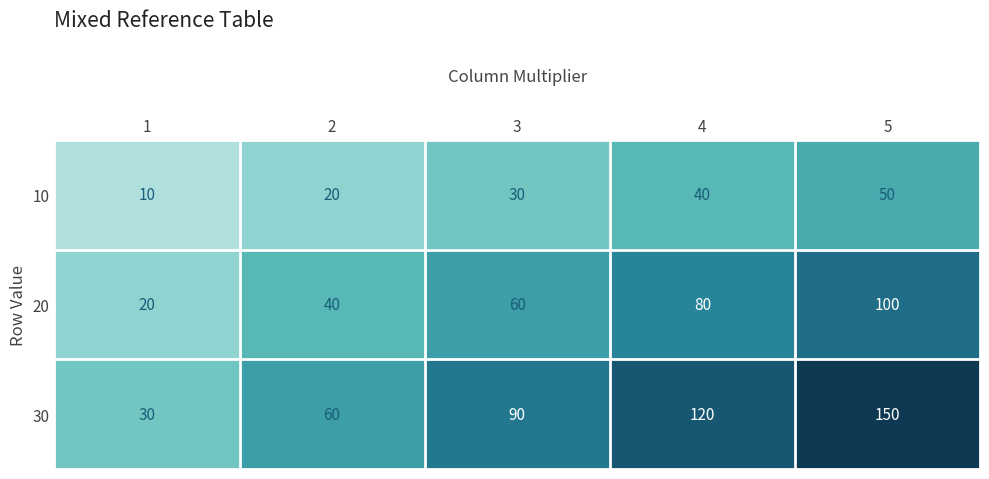

What is the sum of the 20 values at 4 and 1?

100